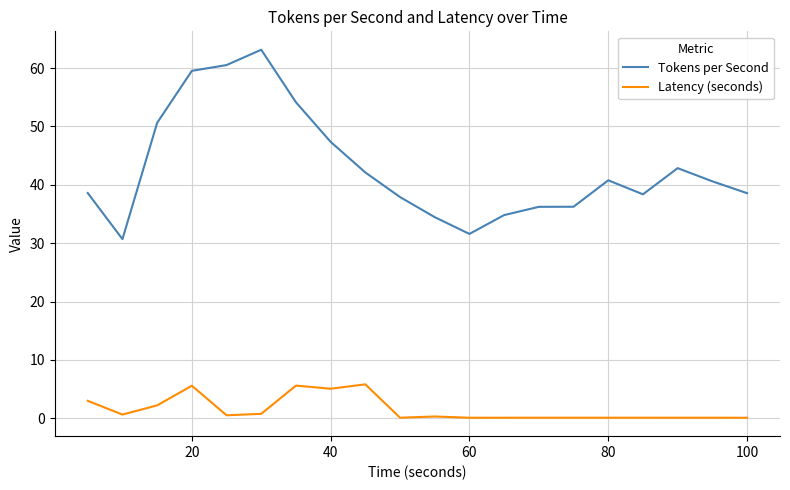

What is the difference between the maximum and minimum values in the Latency (seconds) series?

5.7